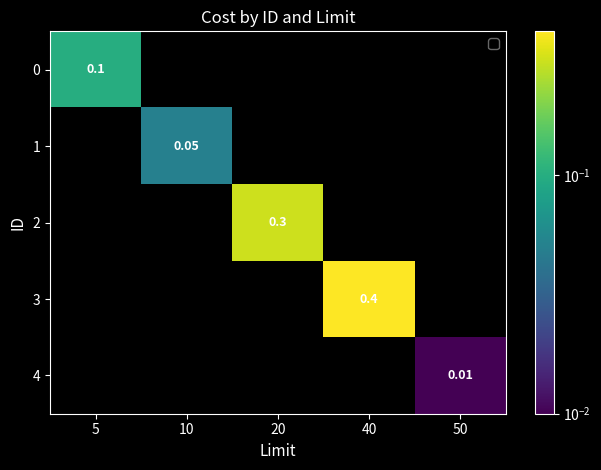

How many positive values does the 0 series have?

1